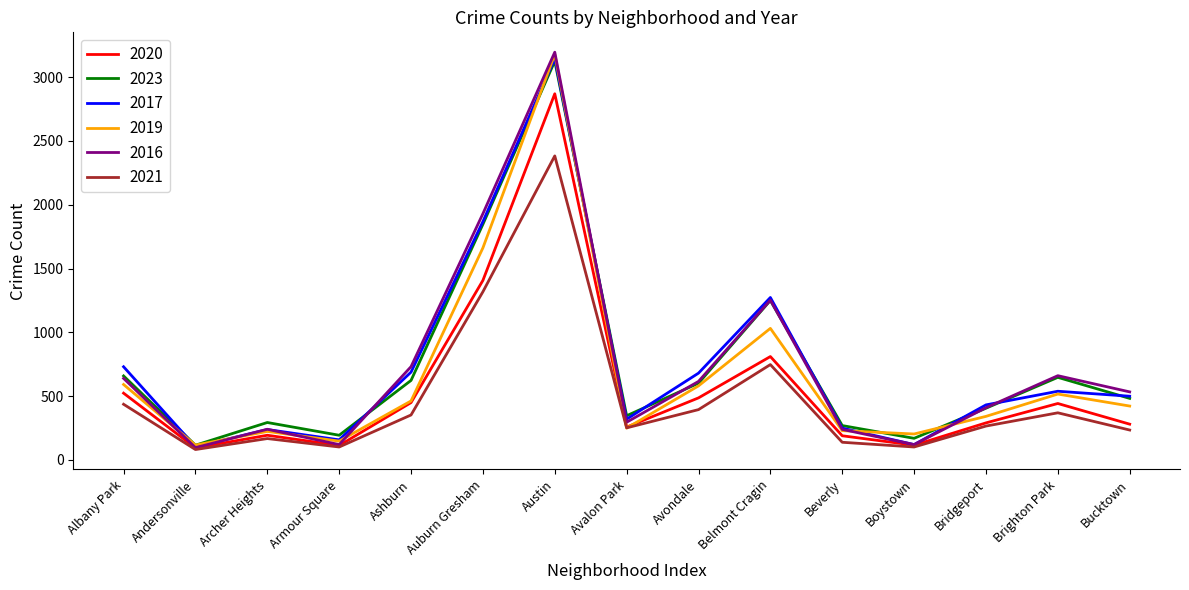

Between Andersonville and Austin, which series saw the biggest shift?

2016